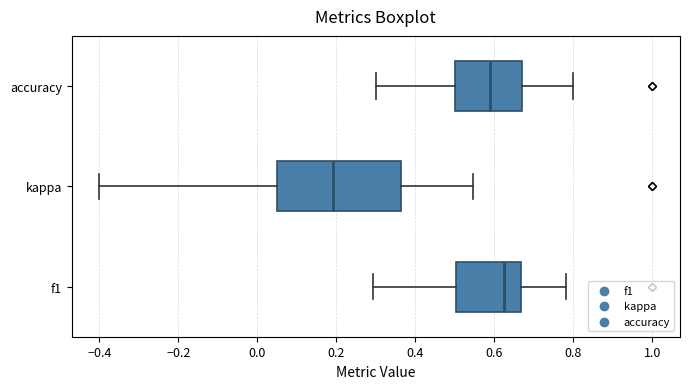

Reading bottom to top, transcribe this box plot: for each box, give where its median line is, the range the box spans, and where its two whiskers end, as read against the x-axis. The values are not printed on the chart, so give them approximately, as read against the axis.

f1: median 0.62, box 0.50 to 0.66, whiskers 0.30 to 0.78
kappa: median 0.20, box 0.06 to 0.36, whiskers -0.40 to 0.54
accuracy: median 0.58, box 0.50 to 0.68, whiskers 0.30 to 0.80